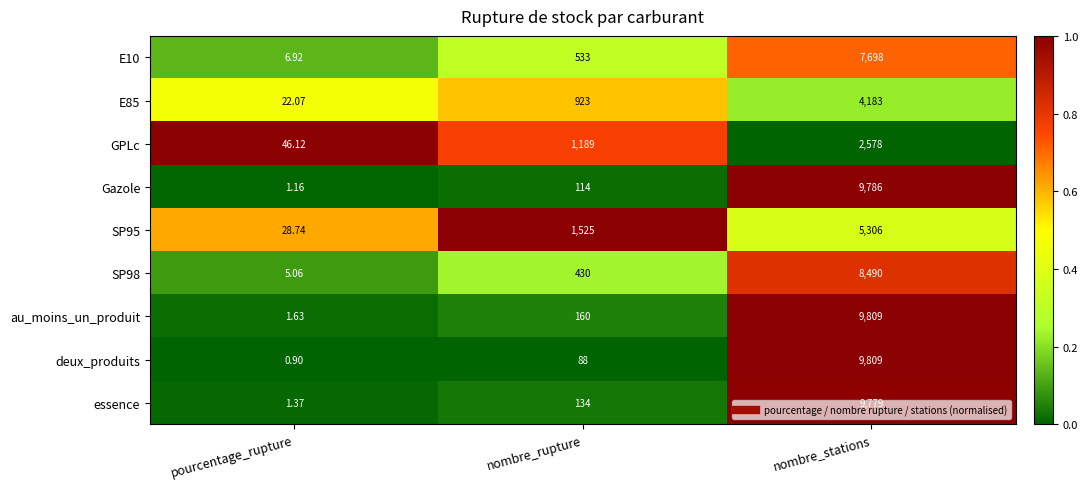

Which category has the highest value across all series?

nombre_stations